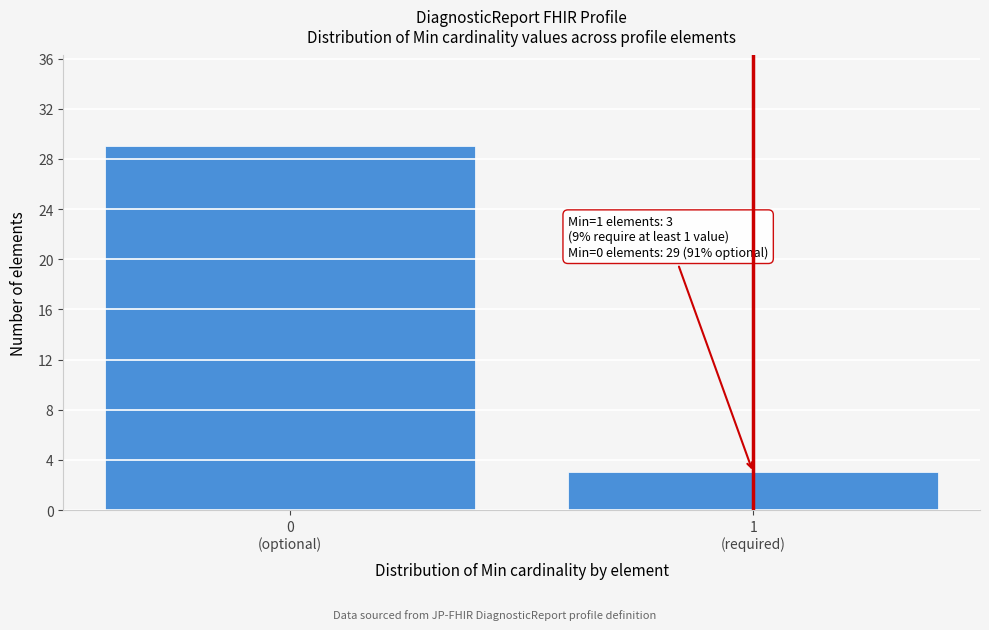

Reading left to right, what are all the values shown in this chart?

29	3